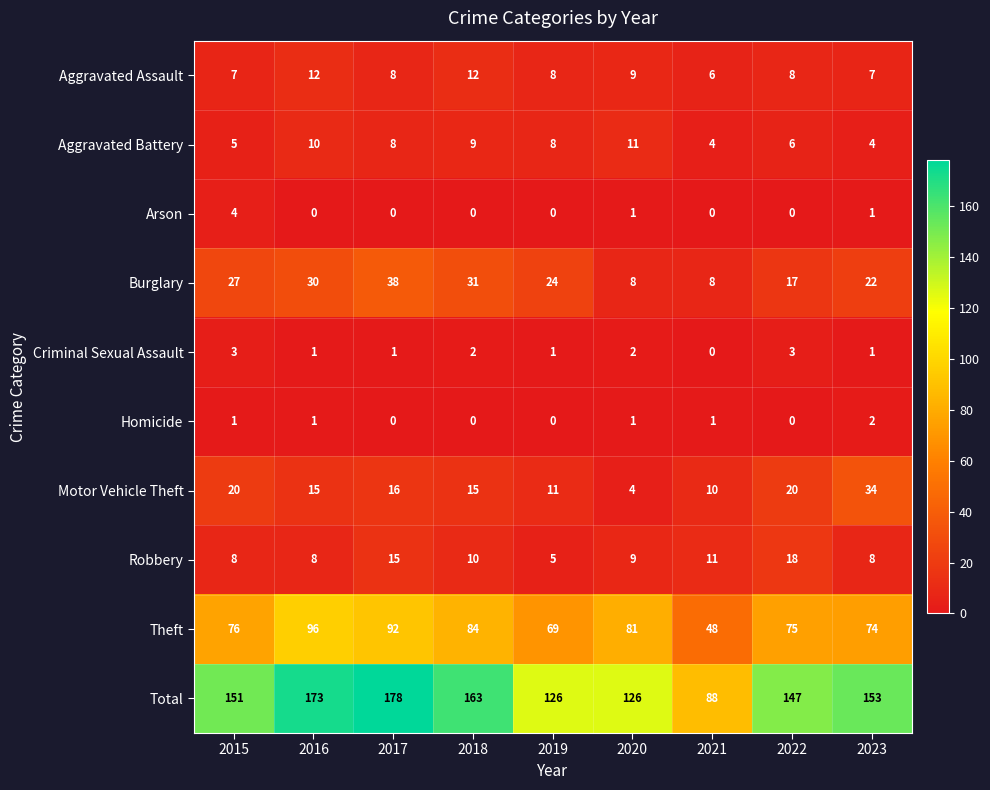

List the series in order of their peak value, lowest first.

Homicide, Criminal Sexual Assault, Arson, Aggravated Battery, Aggravated Assault, Robbery, Motor Vehicle Theft, Burglary, Theft, Total